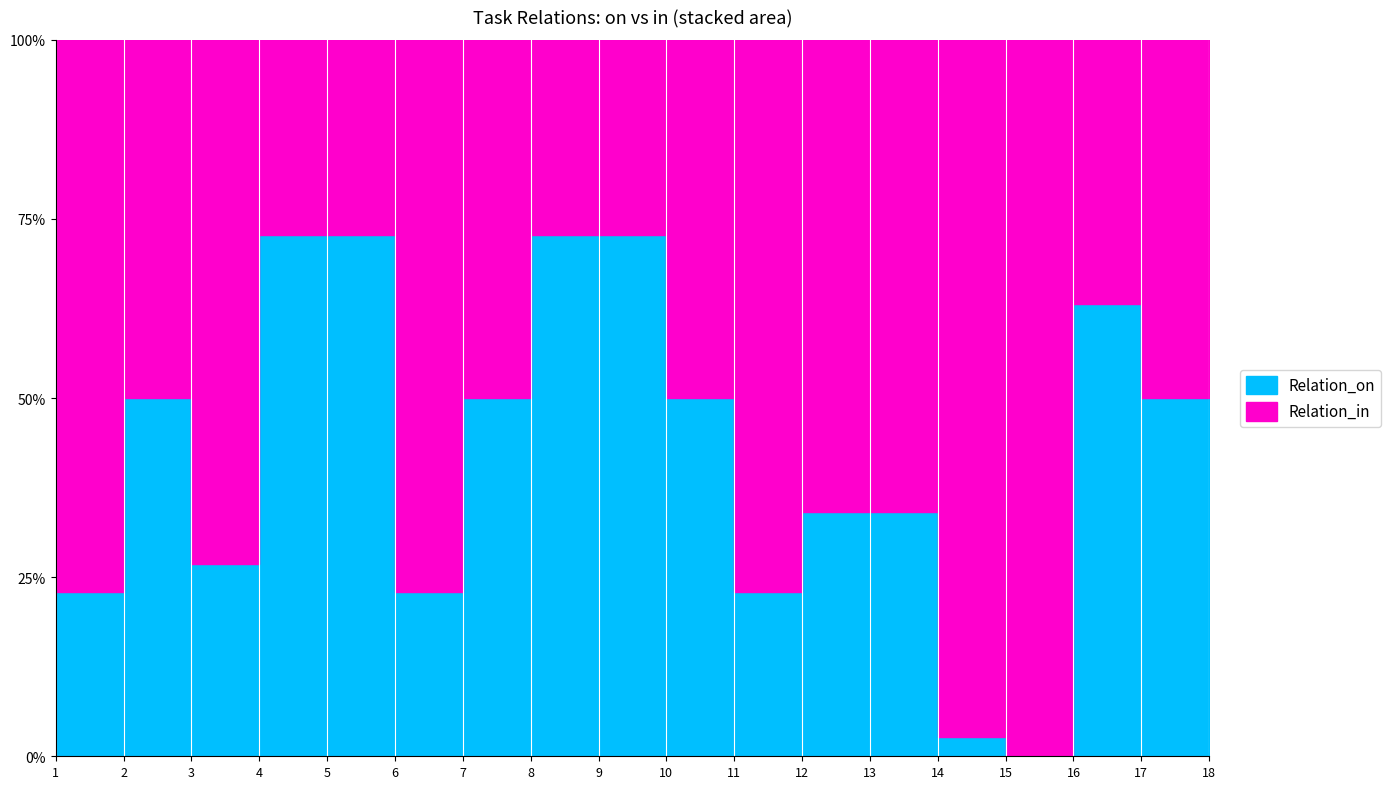

What is the minimum value for Relation_in?

68